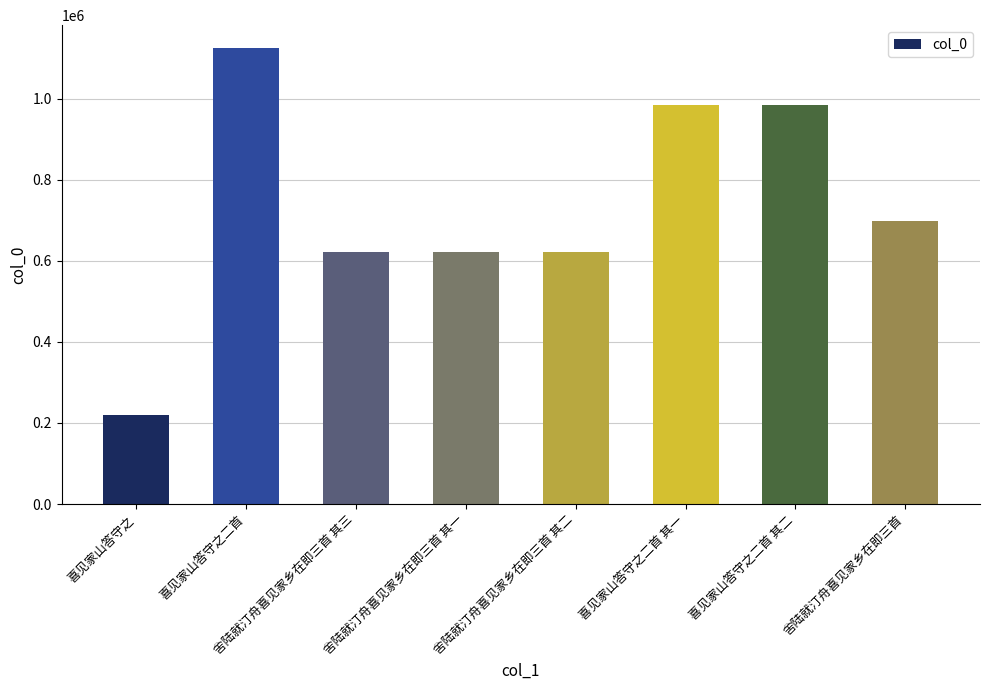

What is the value of the 8th bar from the left?

699720